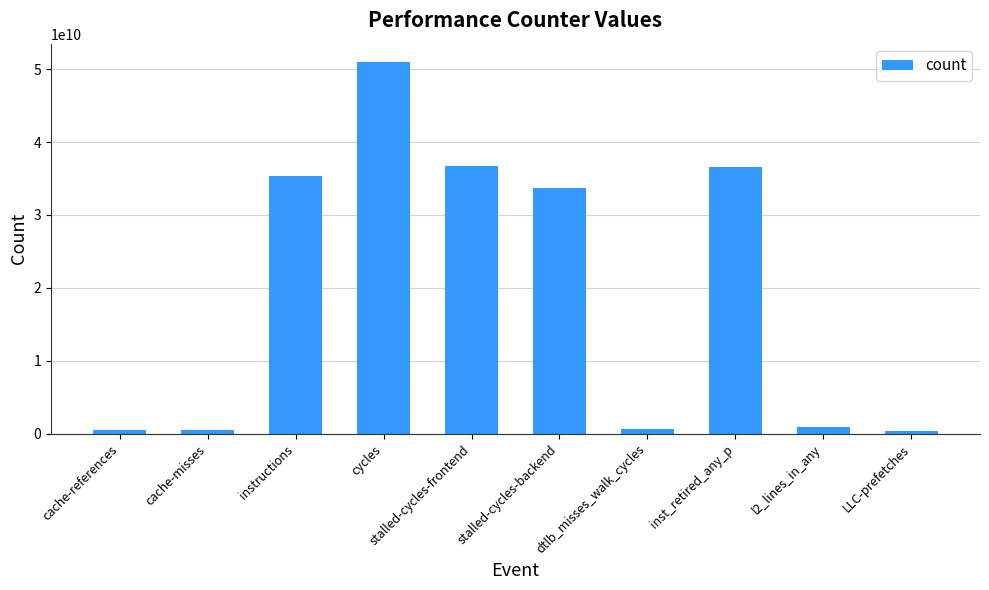

At which label is the value closest to 25660350913?

stalled-cycles-backend